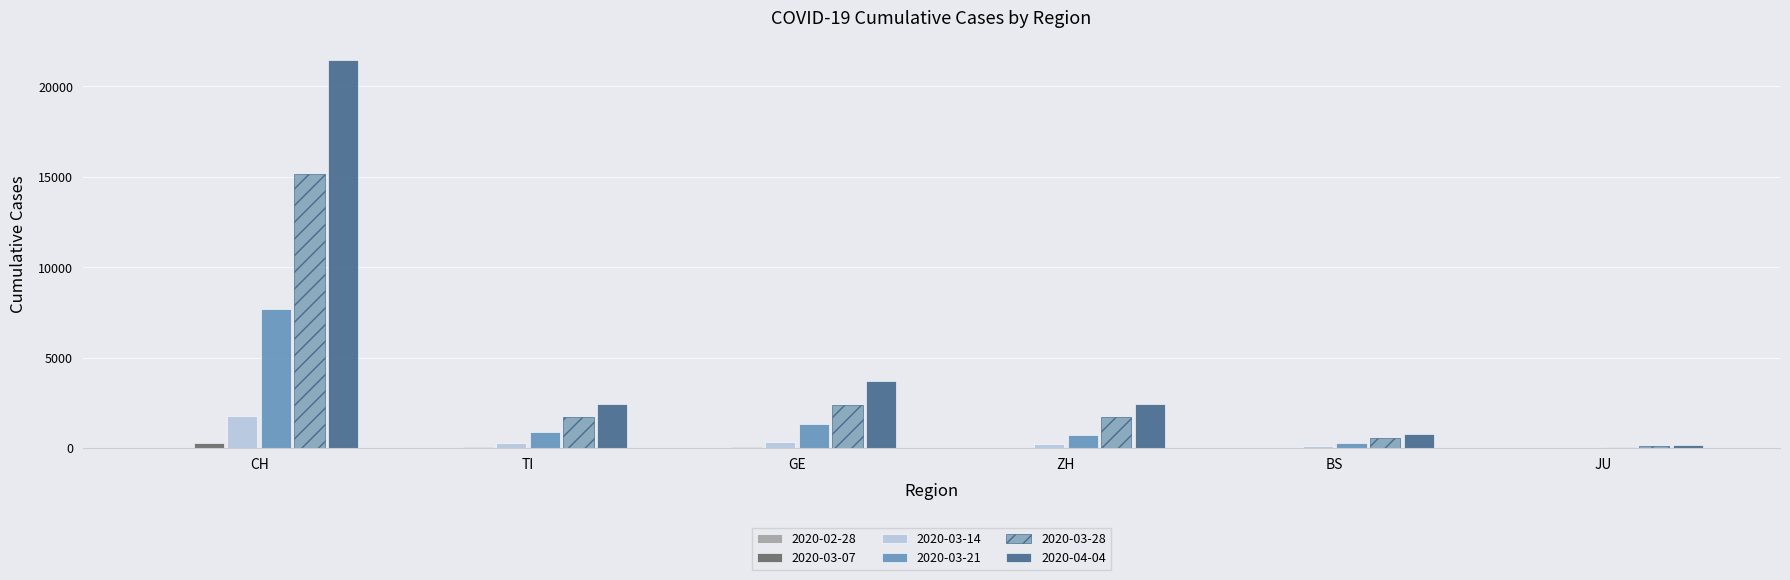

What is the difference between the maximum and second lowest values in the 2020-03-21 series?

7380